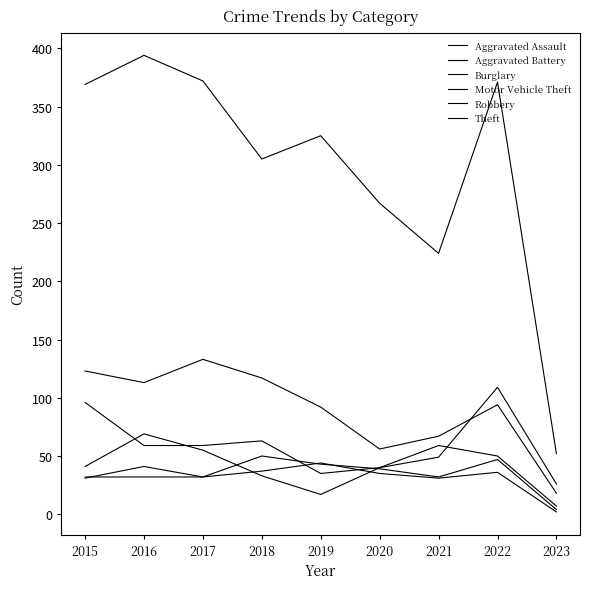

At which category does the chart reach its minimum across all series?

2023